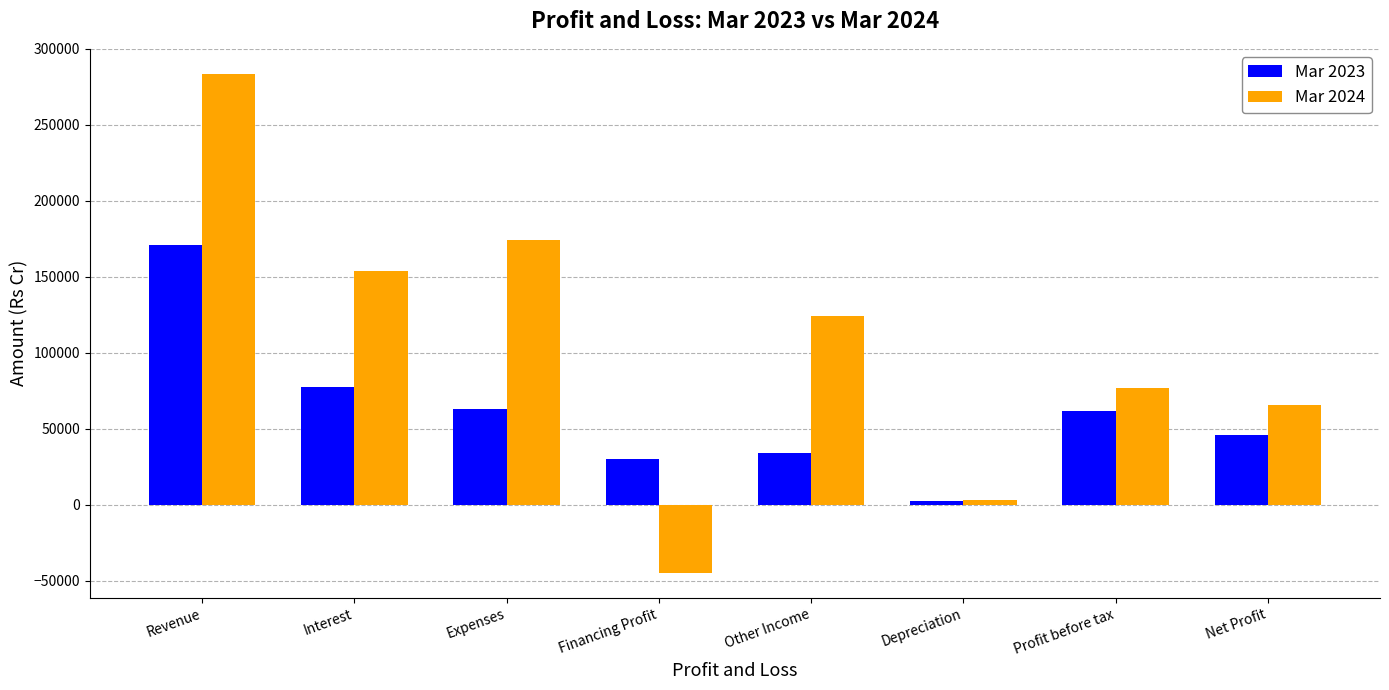

Is it true that Mar 2023 equals 79869 at Net Profit?

False